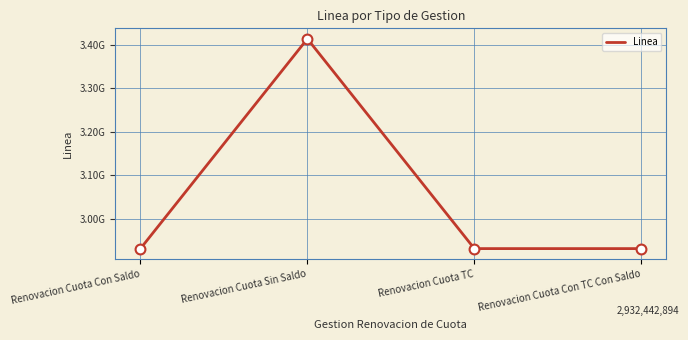

Does the chart have visible grid lines?

Yes